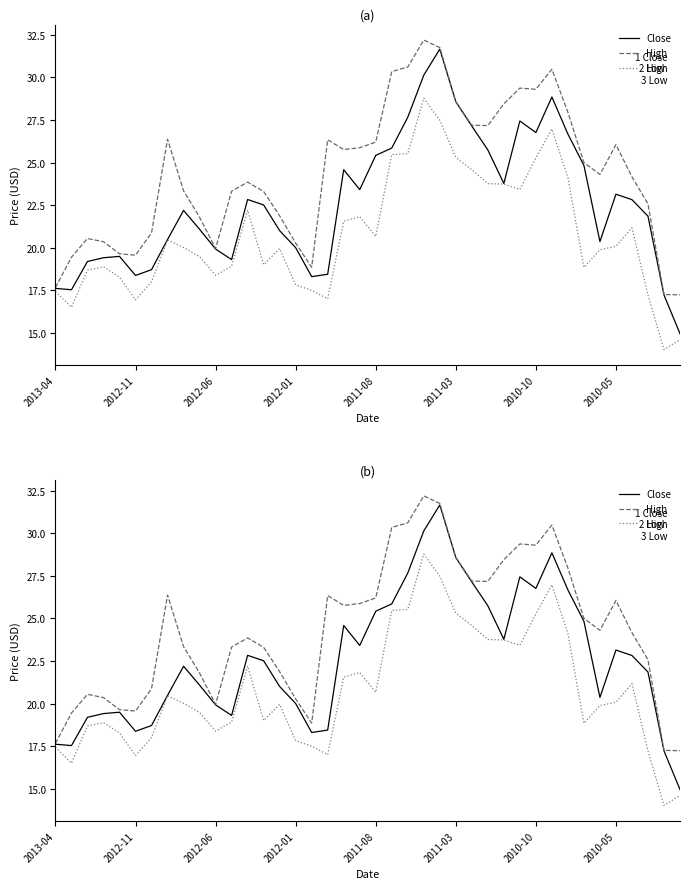

Is the value of Low at 36 greater than the value of High at 24?

No